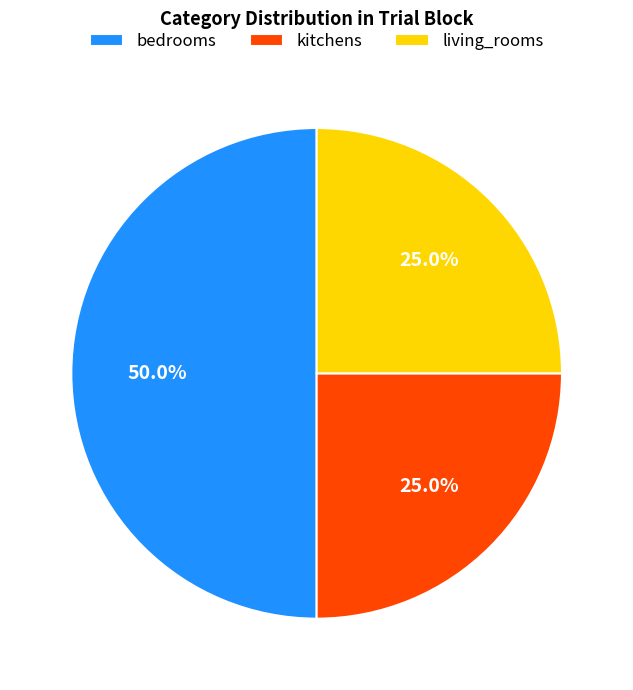

What is the largest slice in the pie chart?

bedrooms